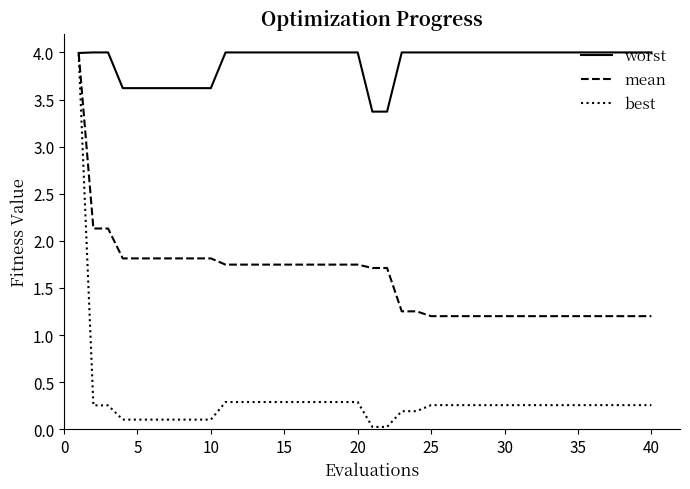

What is the maximum value shown in the chart?

4.0